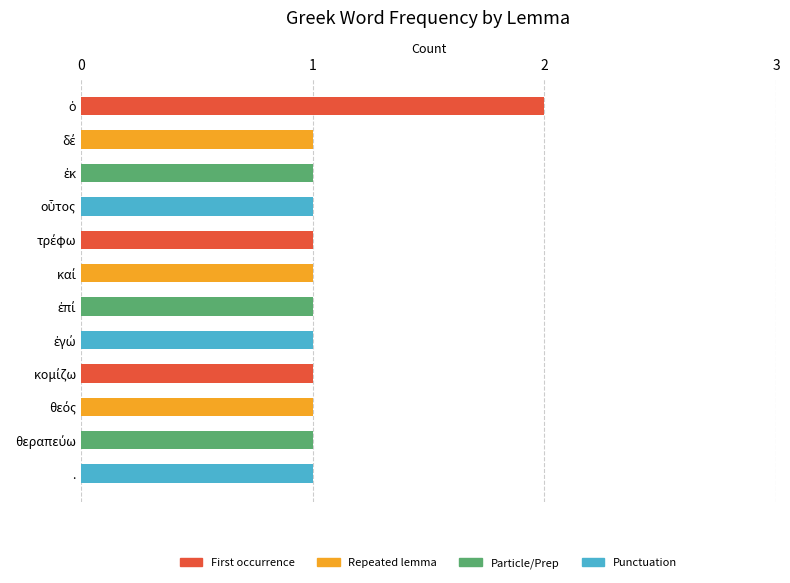

What is the value of the 11th bar from the top?

1